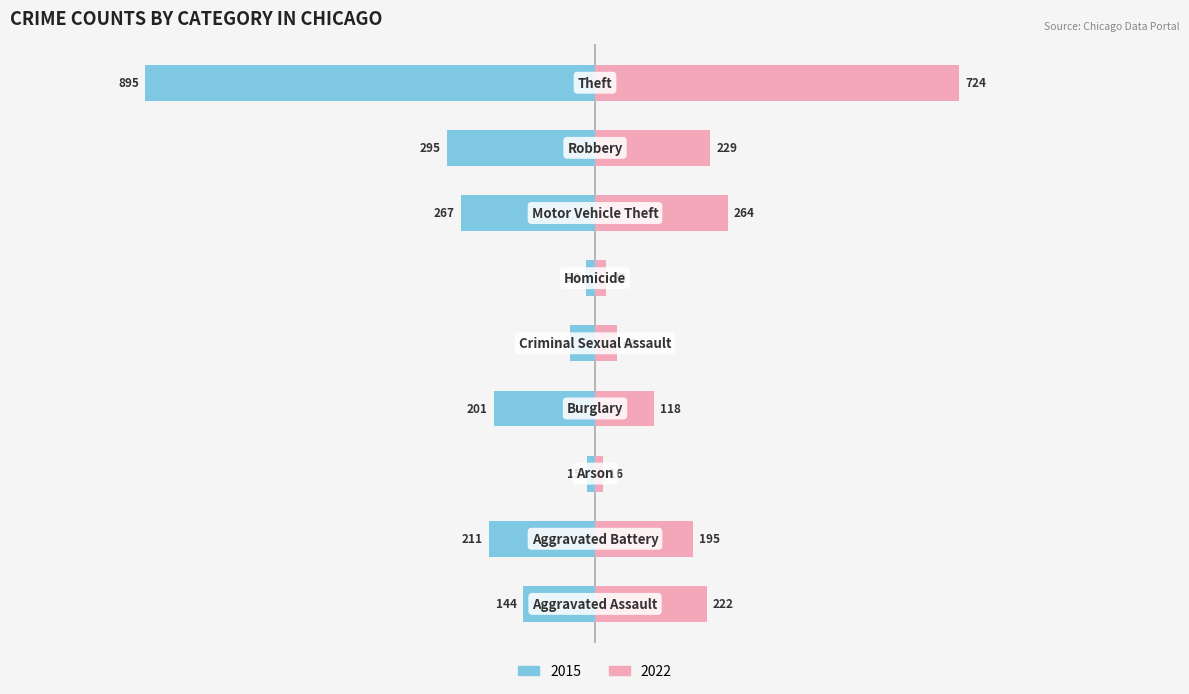

How many data points in 2022 are less than 195?

4